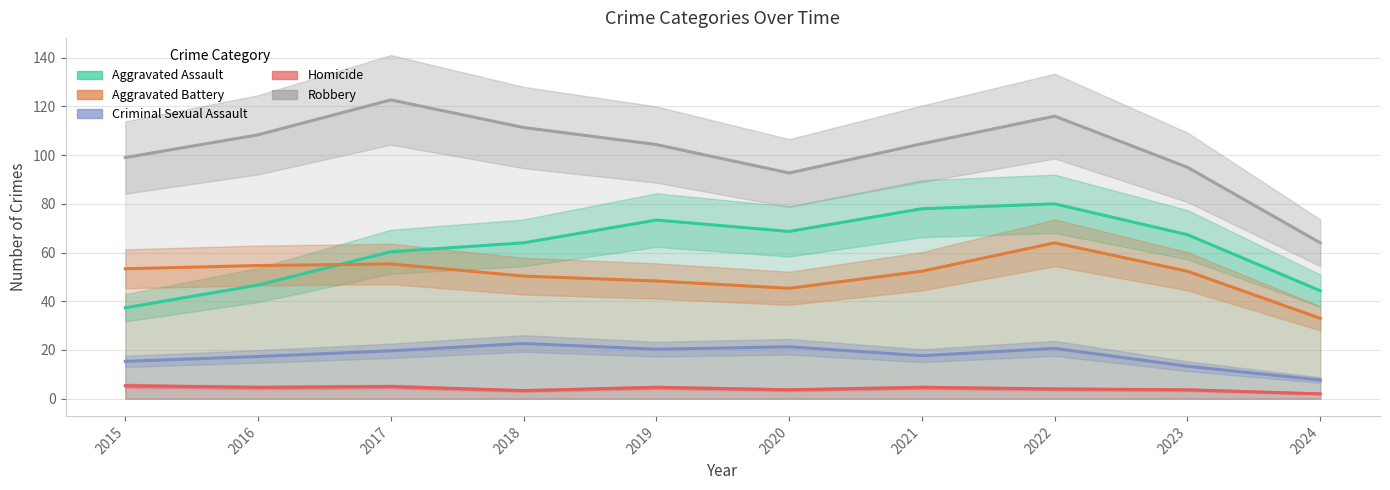

List the series in order of their peak value, lowest first.

Homicide, Criminal Sexual Assault, Aggravated Battery, Aggravated Assault, Robbery